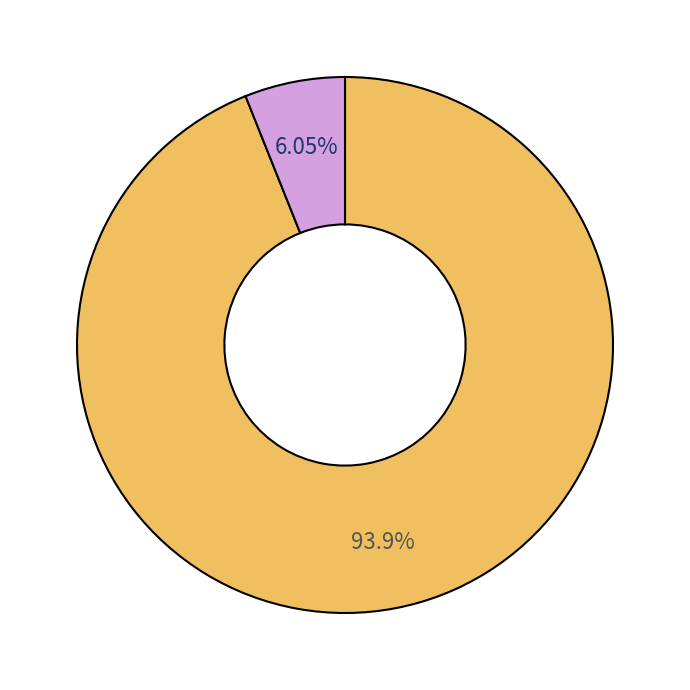

Is there a majority slice in this chart?

Yes